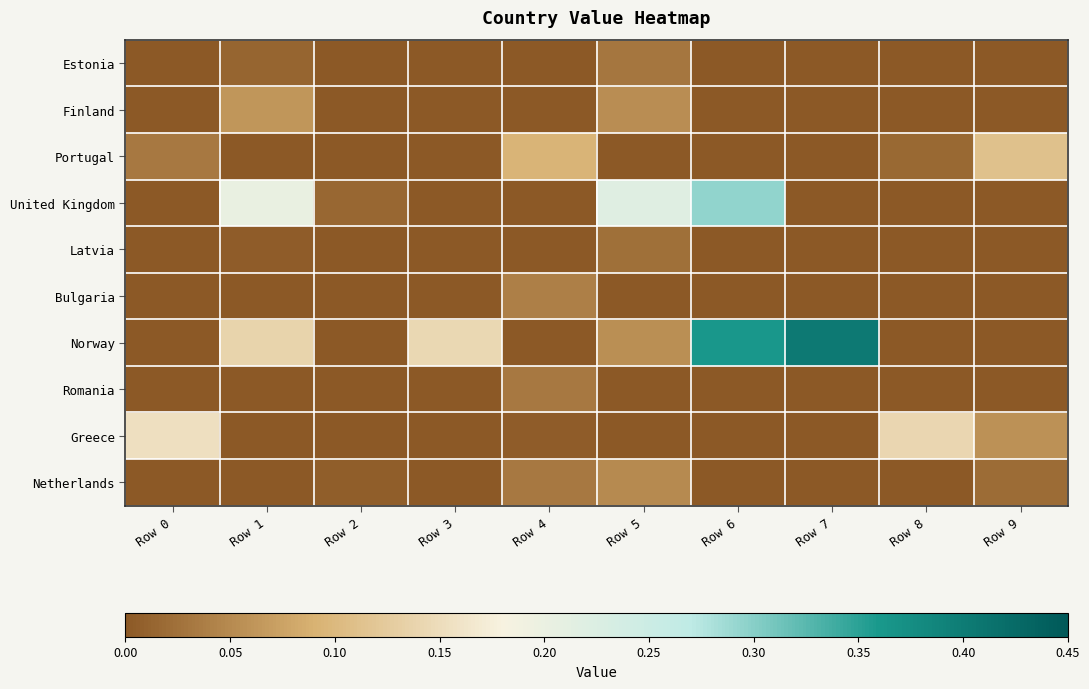

At how many categories does at least one series exceed 0?

10